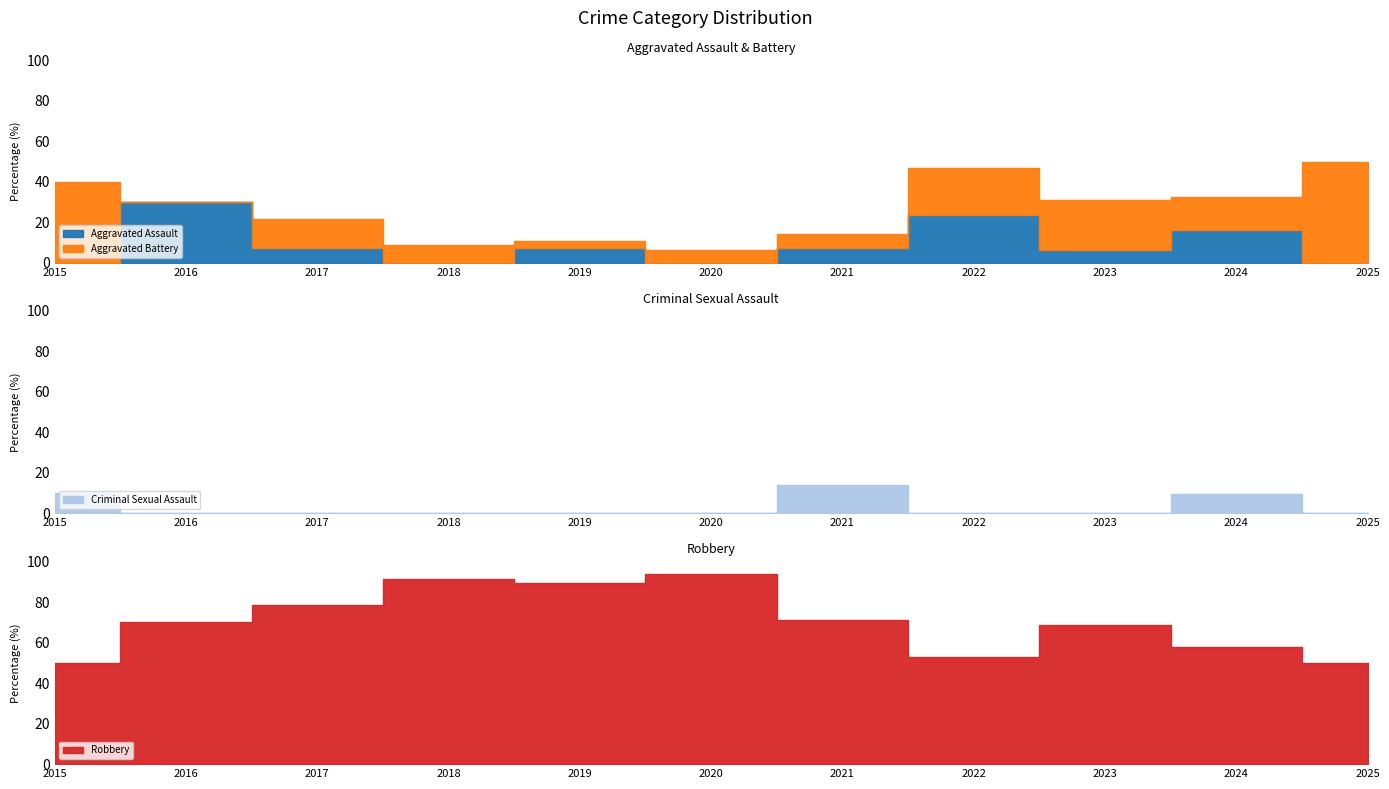

True or false: Total and Criminal Sexual Assault intersect in this chart.

False